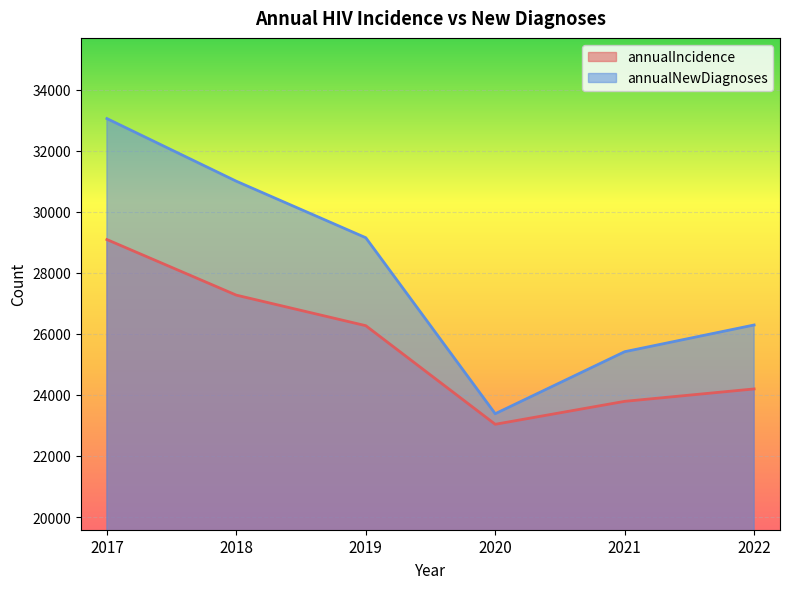

What is the lowest value of the annualIncidence series?

23039